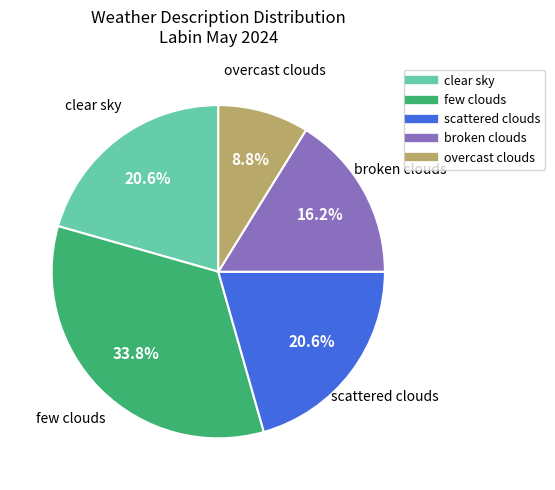

How many slices are in this pie chart?

5